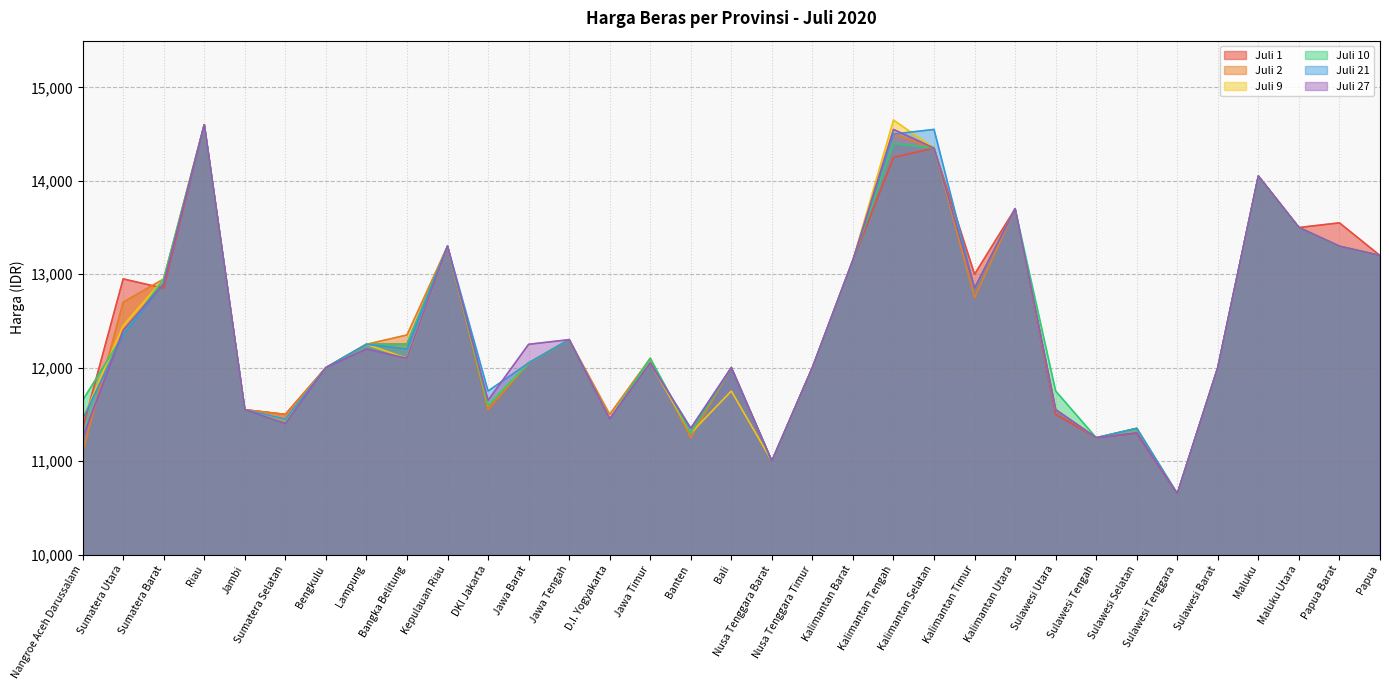

The Juli 10 series shows 13500 at Maluku Utara. True or false?

True